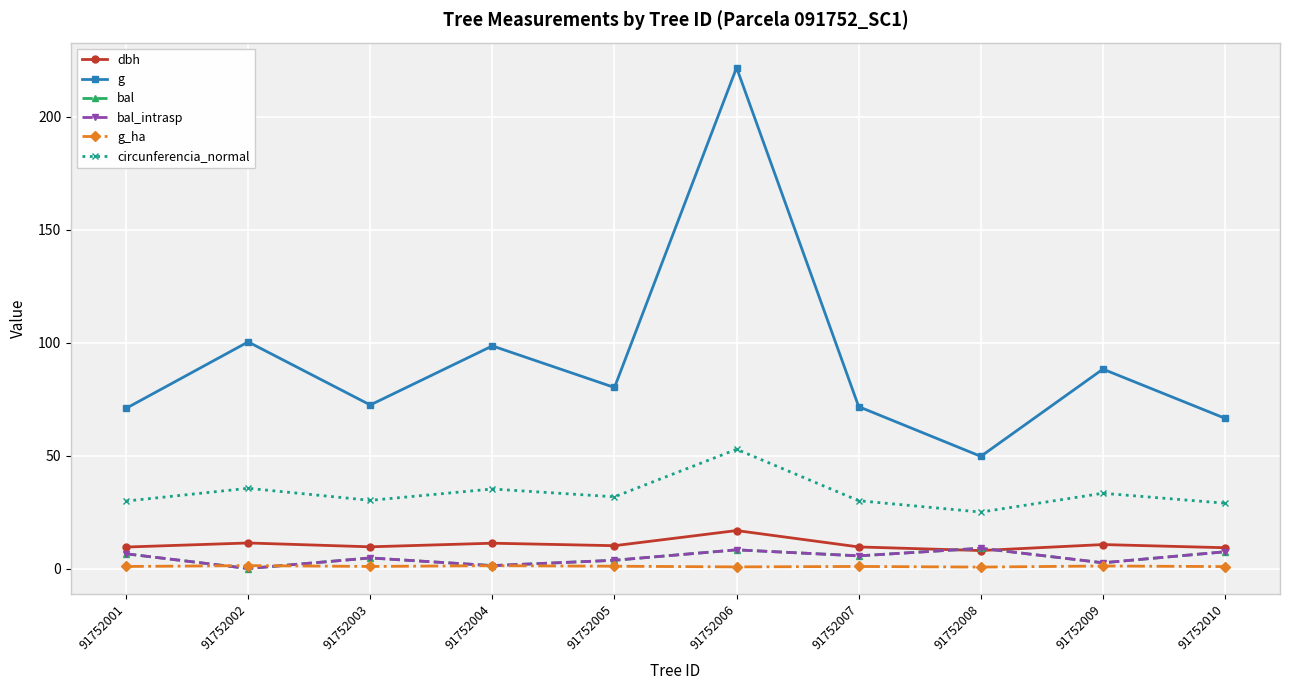

What is the average value of the g series?

92.0